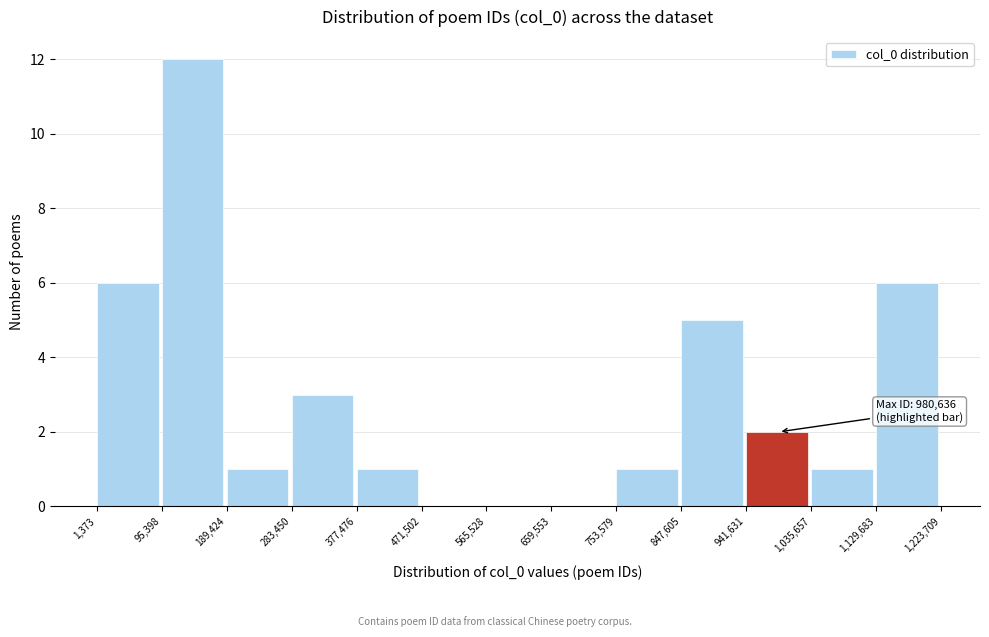

Which range on the x-axis has the tallest bar?

95,398 to 189,424